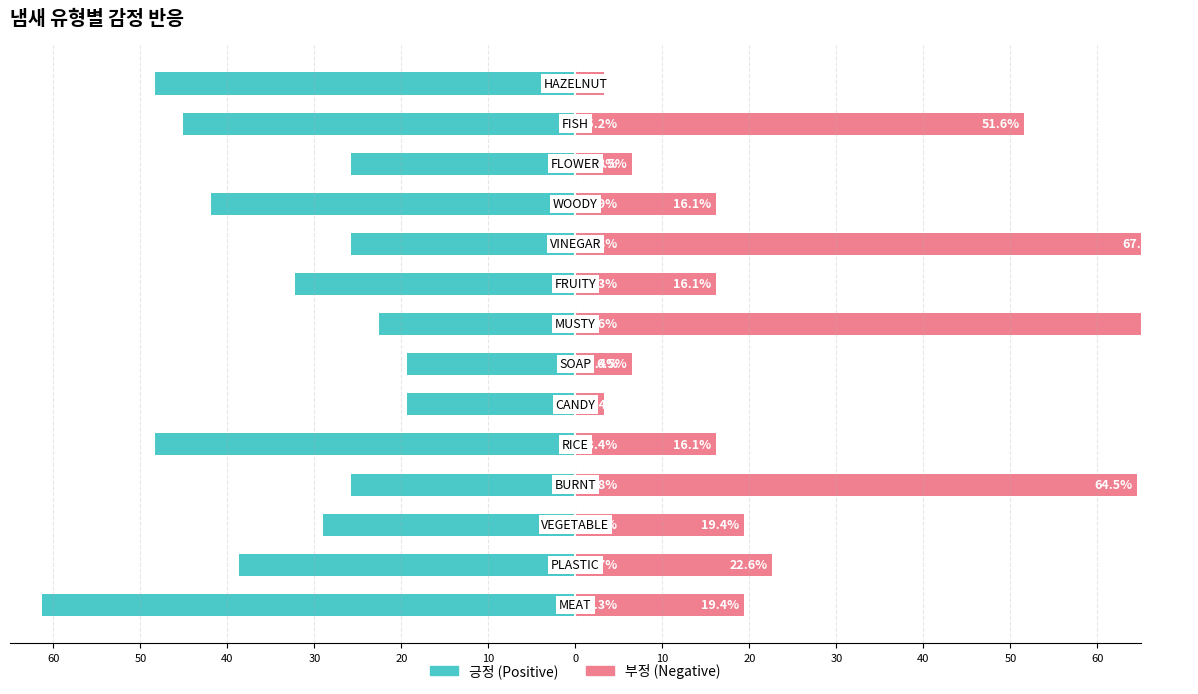

The 긍정 series shows -13.4 at 0. True or false?

False